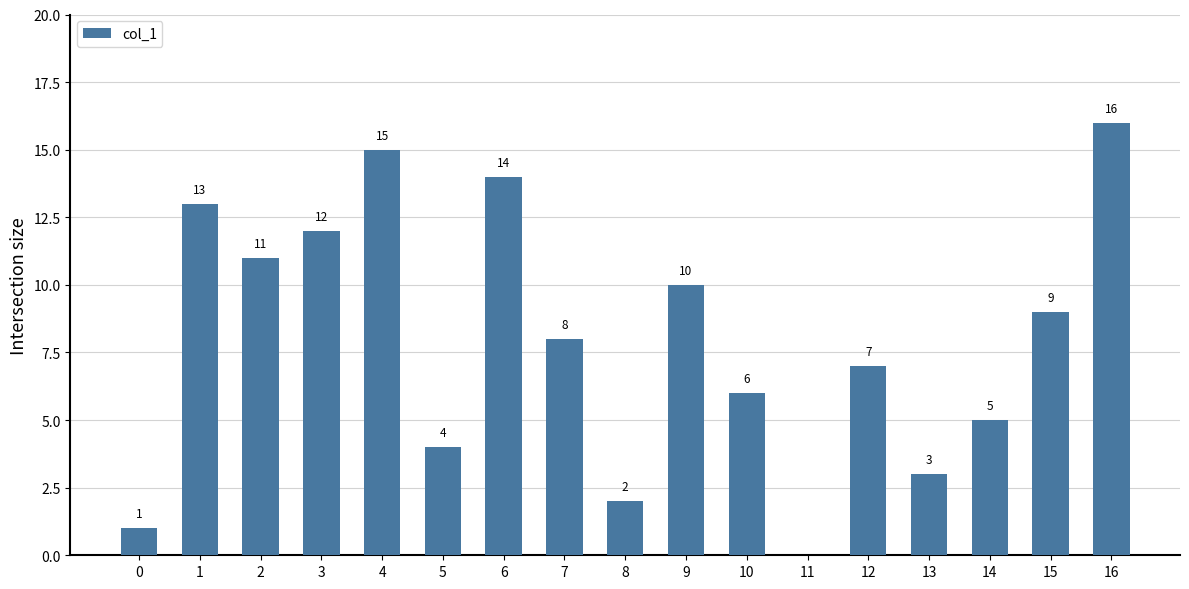

What is the average value?

8